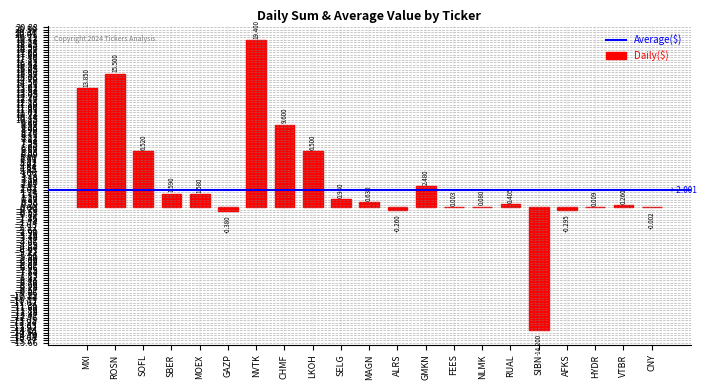

Which has a higher value, MXI or CHMF?

MXI